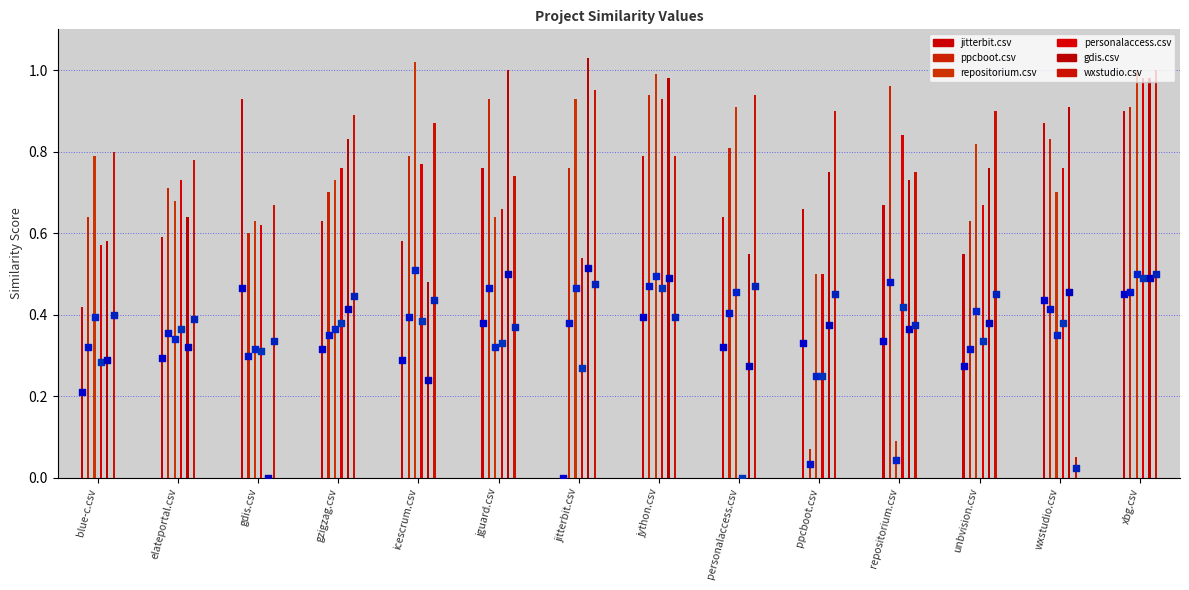

Is the value of wxstudio.csv at gdis.csv greater than the value of personalaccess.csv at repositorium.csv?

No